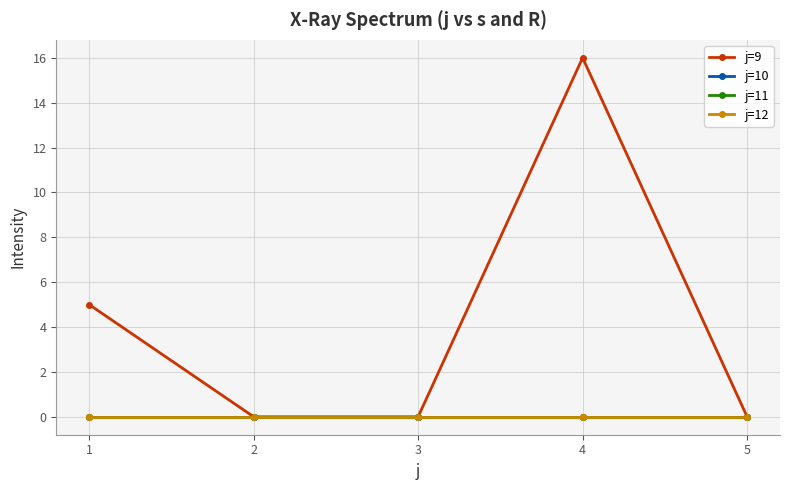

The value of j=10 at 4 is 0. True or false?

True